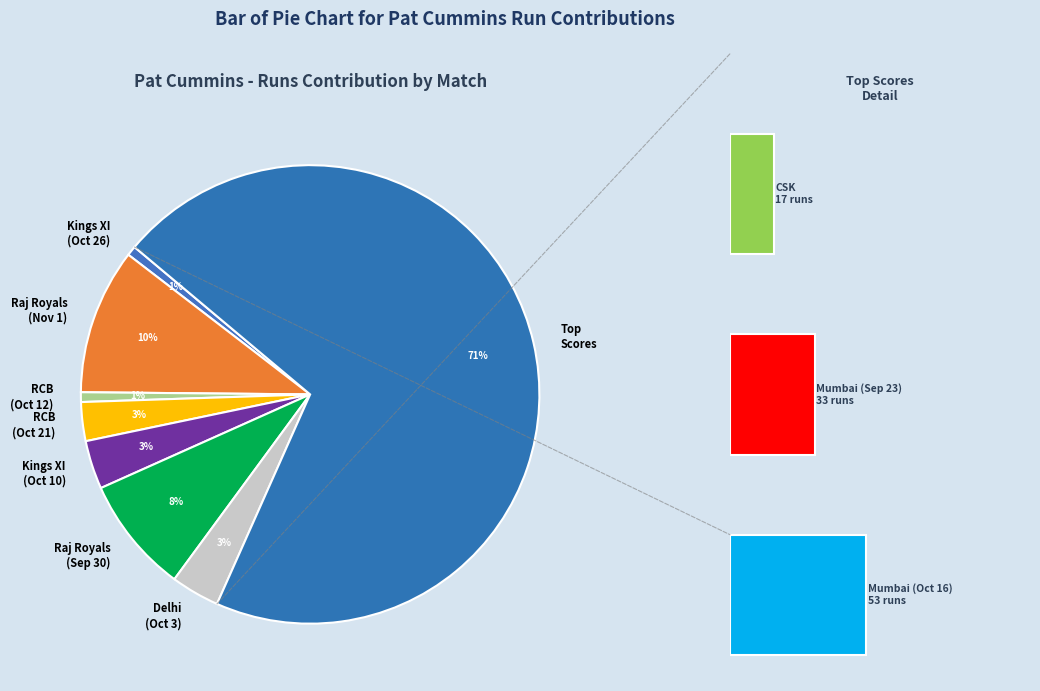

Is it true that RCB (Oct 12) is 11% of the pie?

False